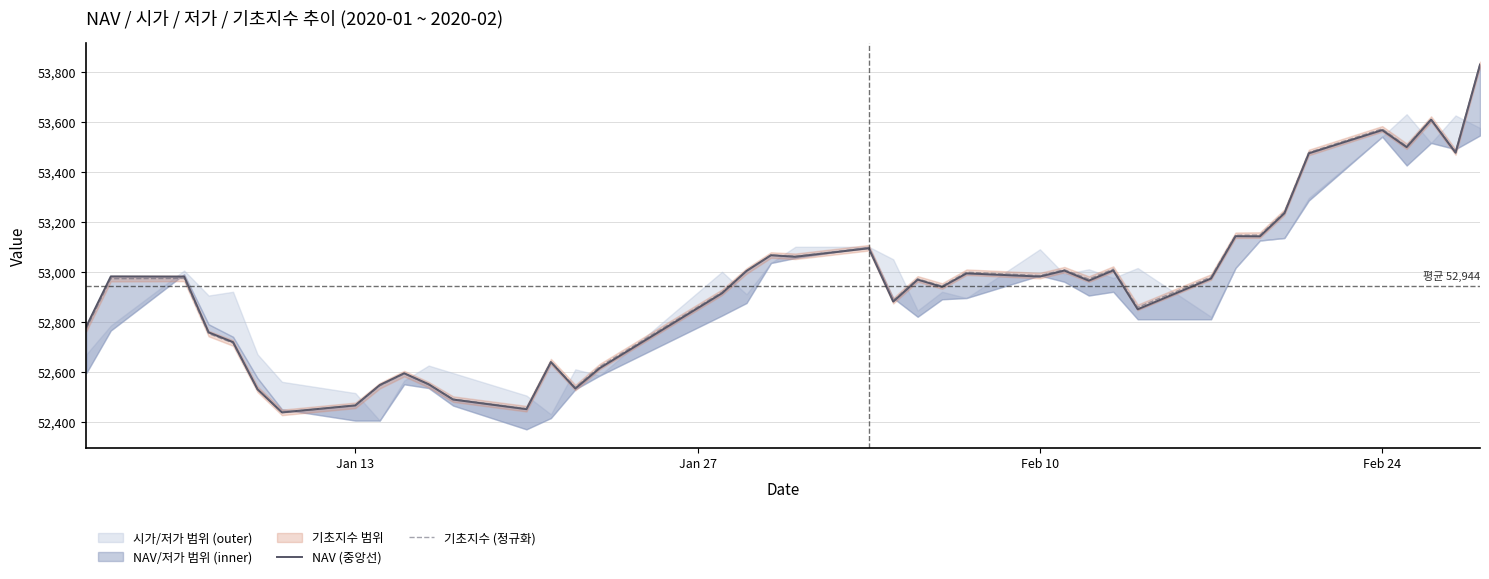

The value of 기초지수 (정규화) at Feb 24 is 53571.4. True or false?

True